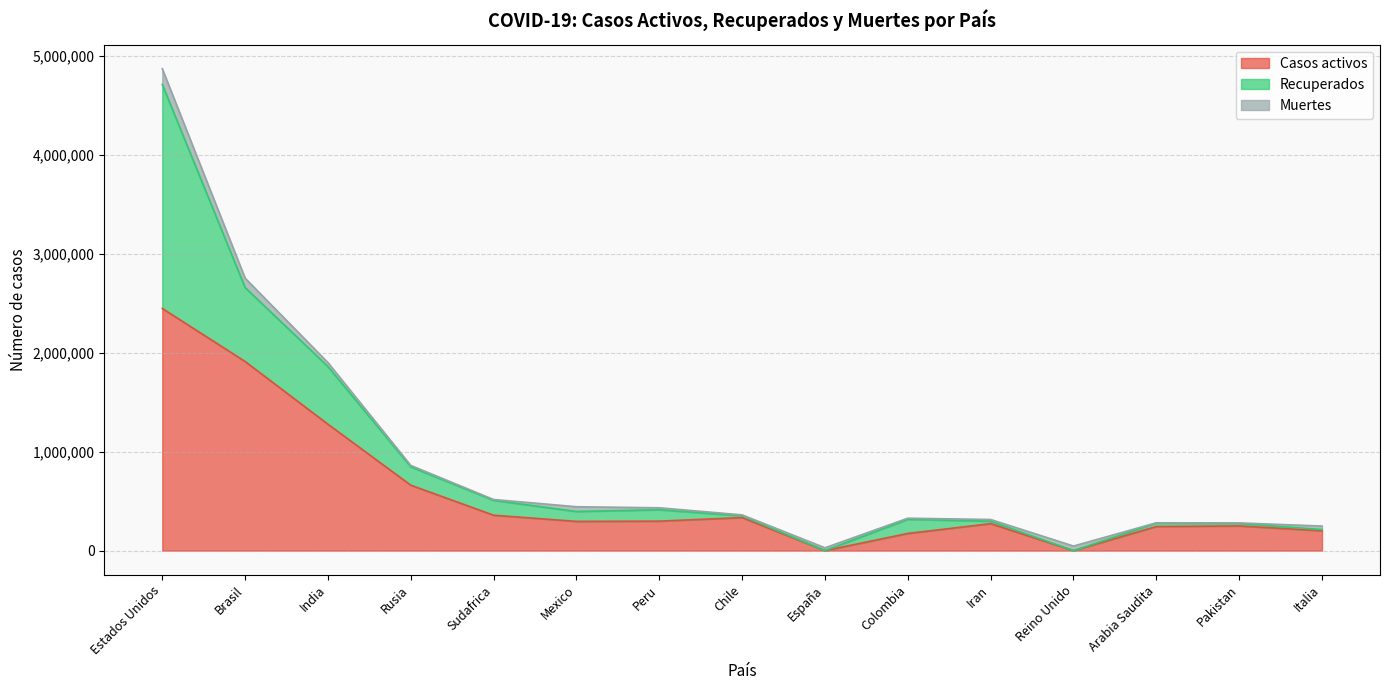

Which series ends up on top after the final intersection of Muertes and Casos activos?

Casos activos